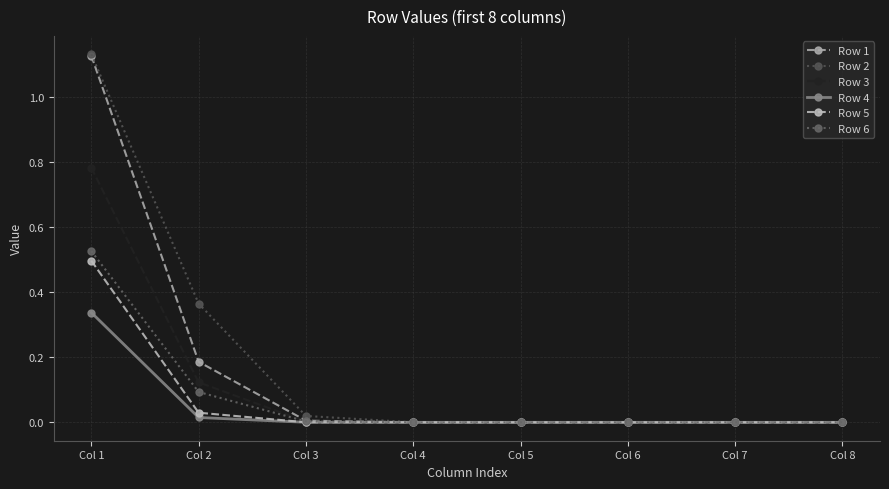

Reading left to right, what are all the values shown in this chart?

Row 1: Col 1=1.1	Col 2=0.2	Col 3=0.0	Col 4=0.0	Col 5=0.0	Col 6=0.0	Col 7=0.0	Col 8=0.0
Row 2: Col 1=1.1	Col 2=0.4	Col 3=0.0	Col 4=0.0	Col 5=0.0	Col 6=0.0	Col 7=0.0	Col 8=0.0
Row 3: Col 1=0.8	Col 2=0.1	Col 3=0.0	Col 4=0.0	Col 5=0.0	Col 6=0.0	Col 7=0.0	Col 8=0.0
Row 4: Col 1=0.3	Col 2=0.0	Col 3=0.0	Col 4=0.0	Col 5=0.0	Col 6=0.0	Col 7=0.0	Col 8=0.0
Row 5: Col 1=0.5	Col 2=0.0	Col 3=0.0	Col 4=0.0	Col 5=0.0	Col 6=0.0	Col 7=0.0	Col 8=0.0
Row 6: Col 1=0.5	Col 2=0.1	Col 3=0.0	Col 4=0.0	Col 5=0.0	Col 6=0.0	Col 7=0.0	Col 8=0.0